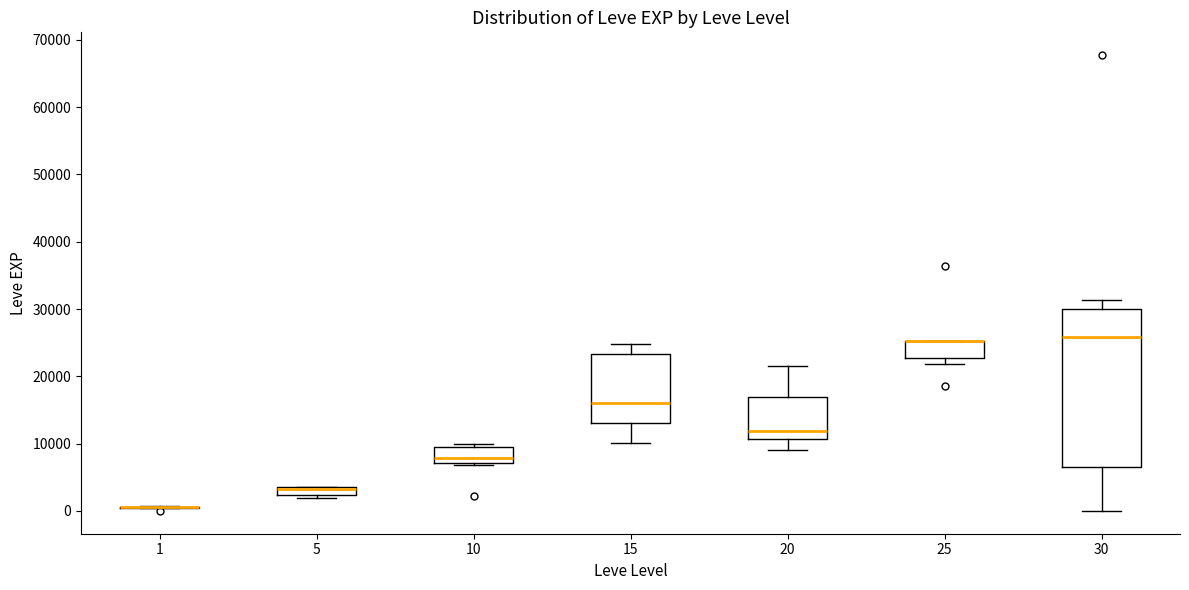

Which box is the tallest, from its lower edge to its upper edge?

30